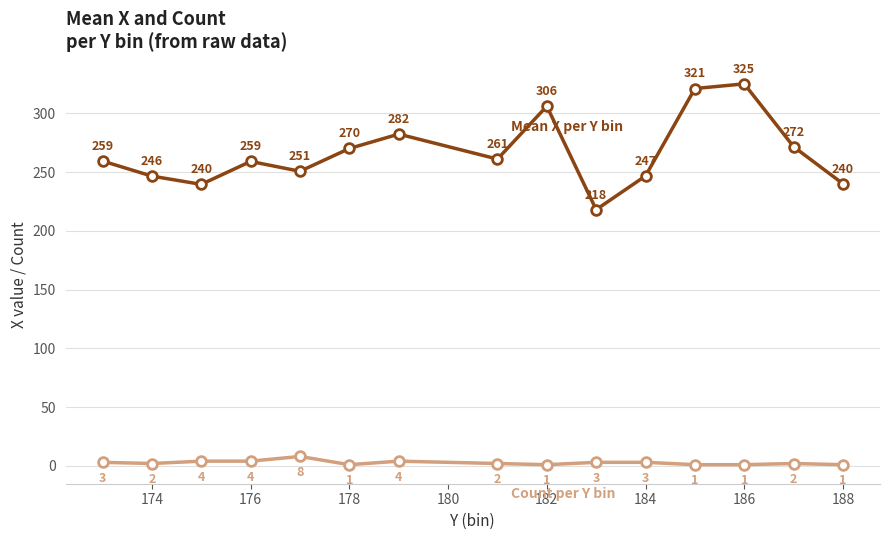

What is the smallest value displayed?

1.0